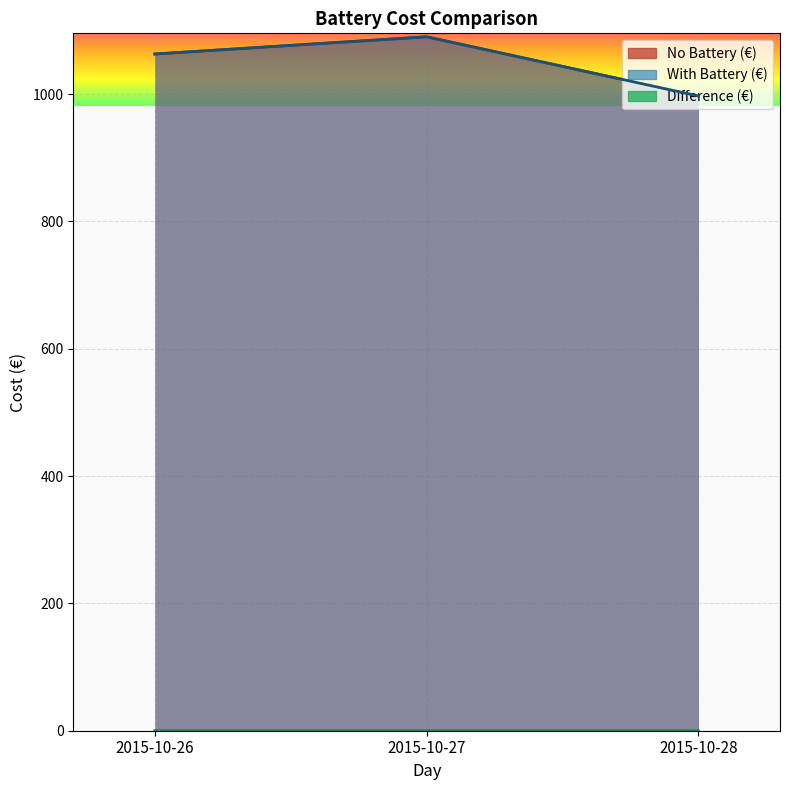

The Difference (€) series shows 0.0 at 2015-10-26. True or false?

True